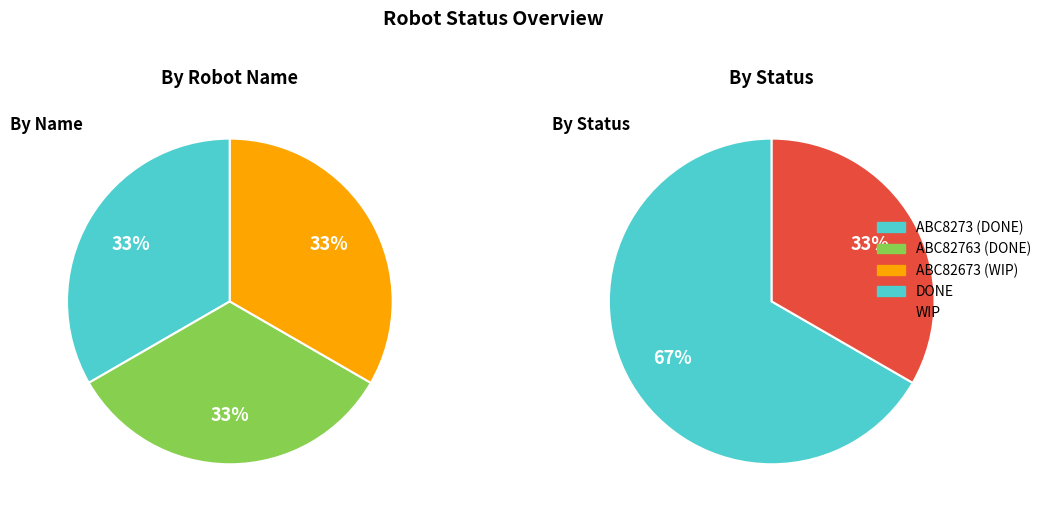

Which category has the biggest portion of the pie?

DONE